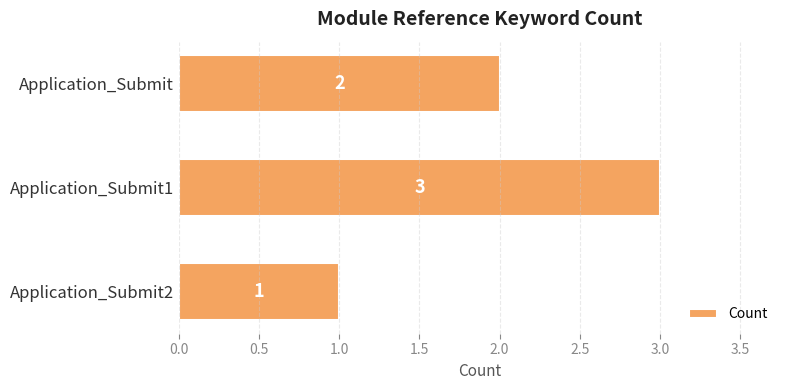

What is the average value?

2